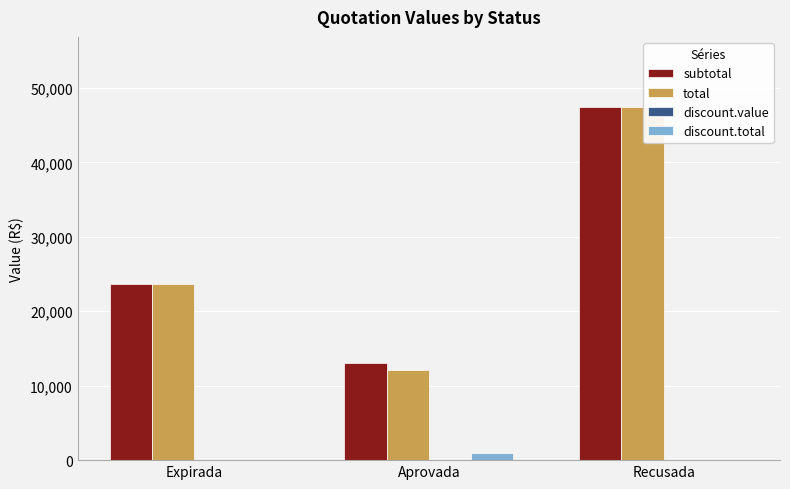

True or false: total has a value of 47370.0 at Recusada.

True